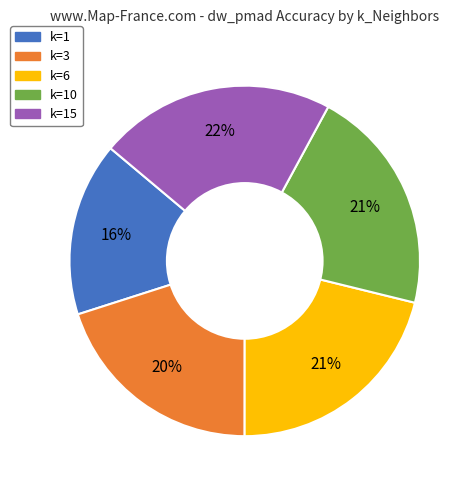

Is there any slice that represents more than half of the pie?

No